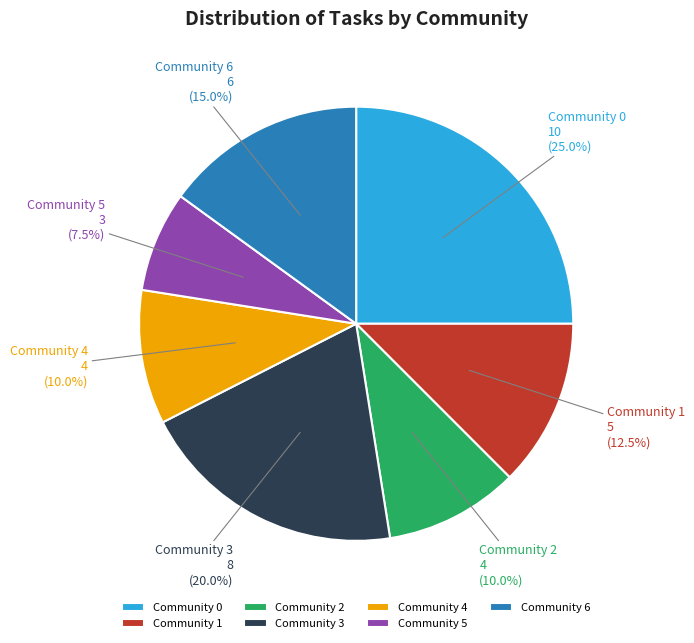

Which category has the smallest portion of the pie?

Community 5